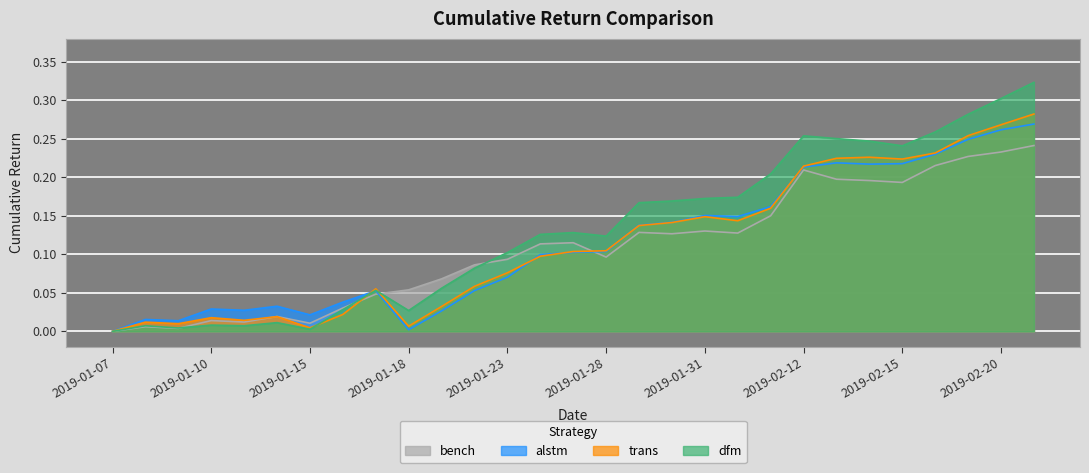

At which category is the sum across all series the highest?

2019-02-21